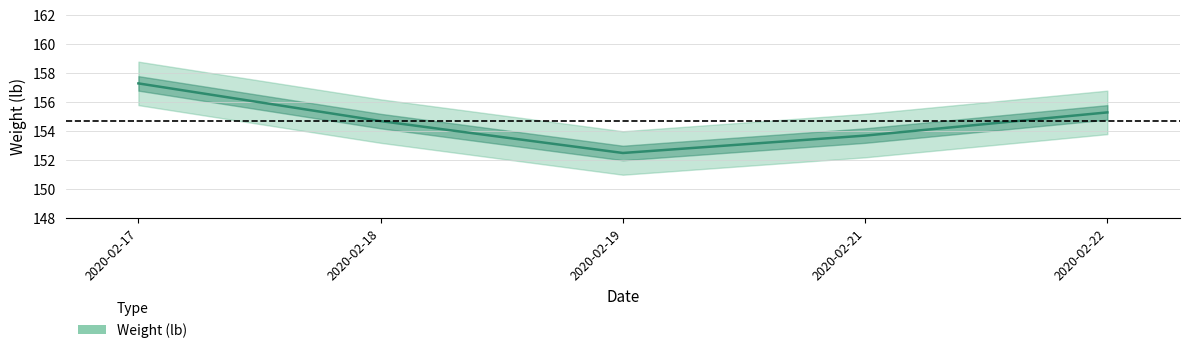

What is the sum of the values at 2020-02-22 and 2020-02-21?

309.0